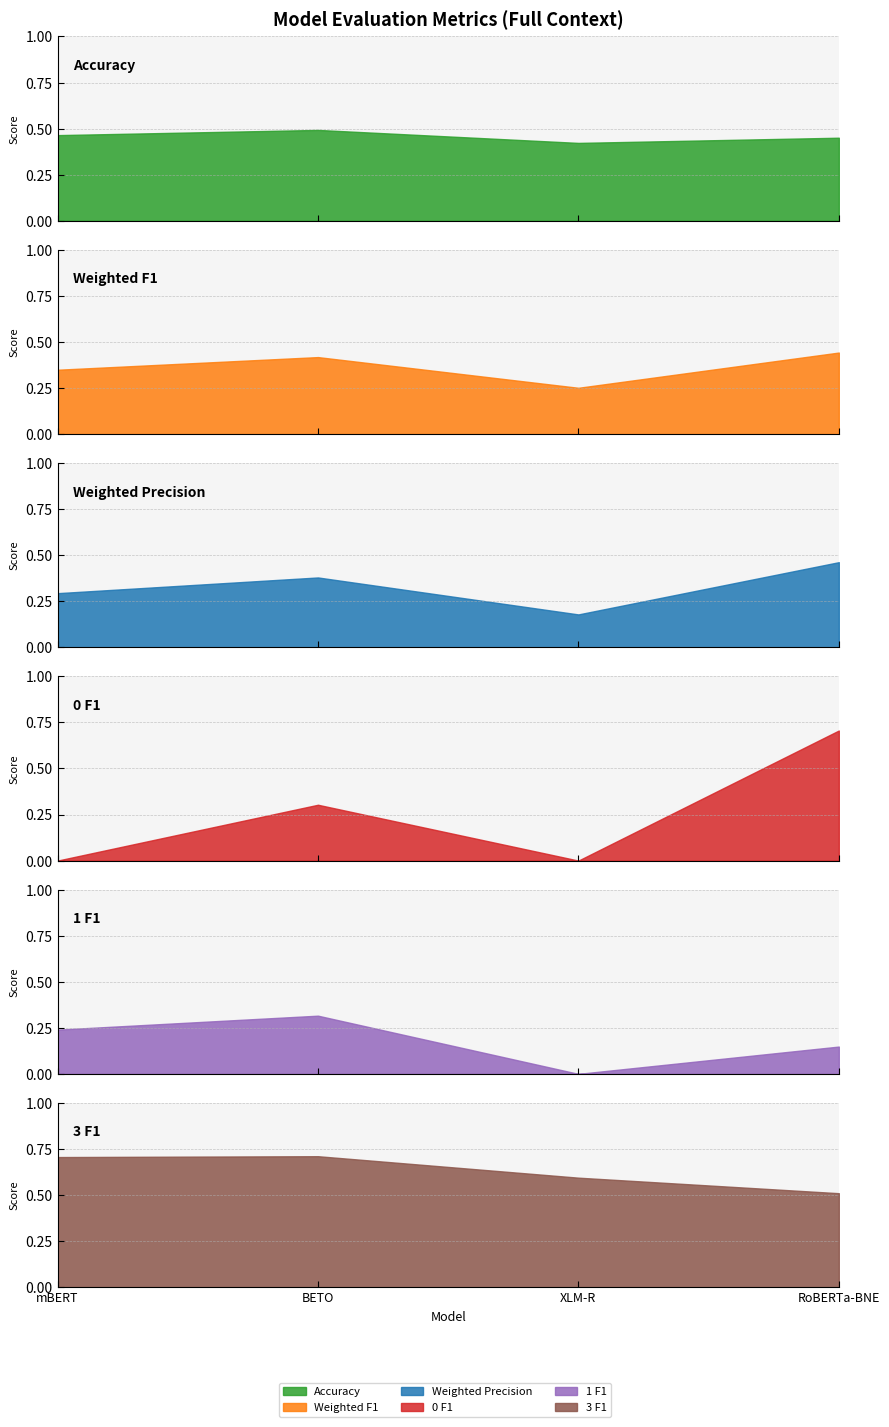

At which category is the sum across all series the highest?

PlanTL-GOB-ES/roberta-large-bne